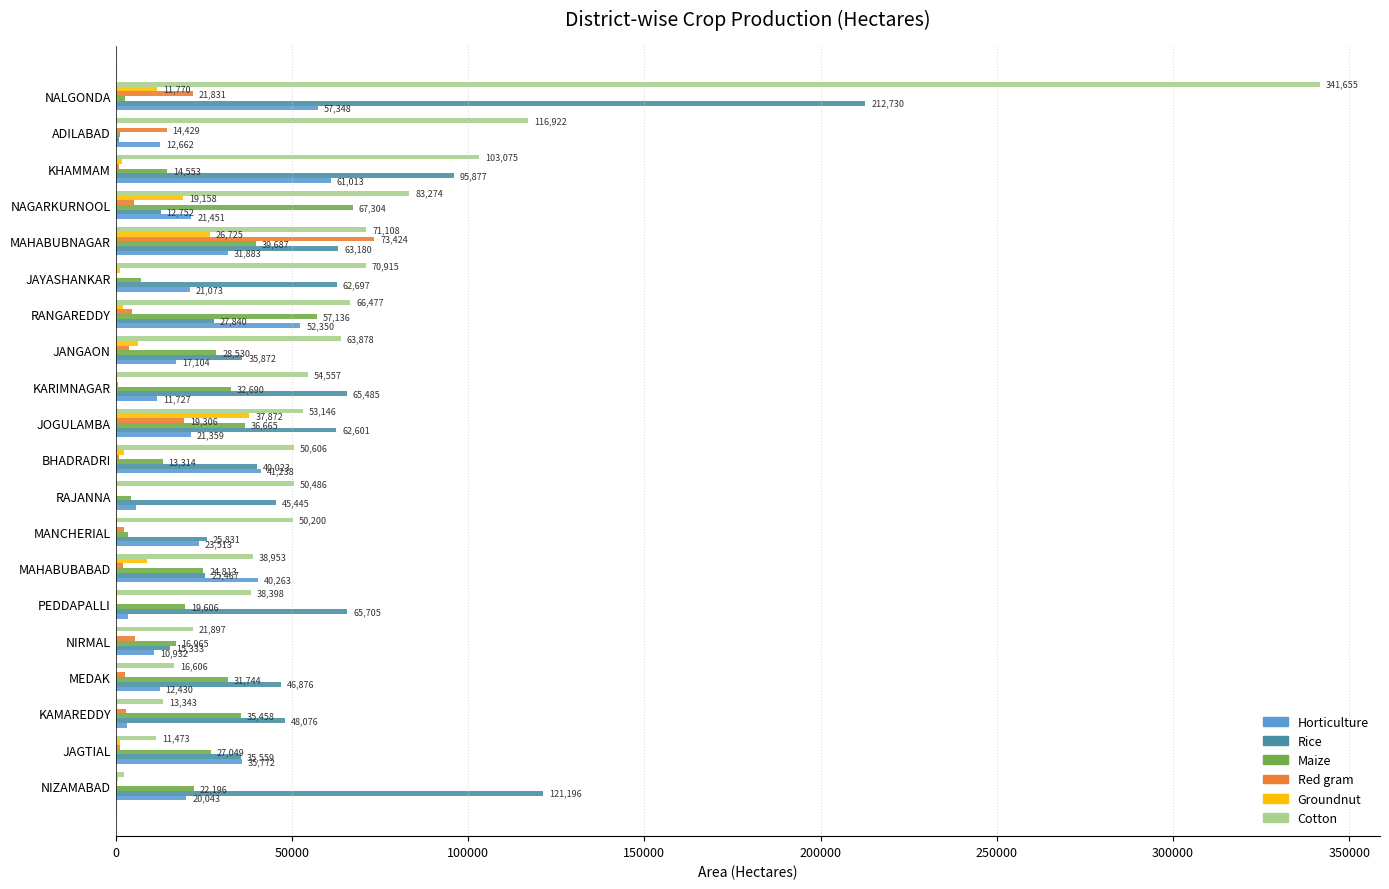

What is the total value across all series at MAHABUBABAD?

140591.0